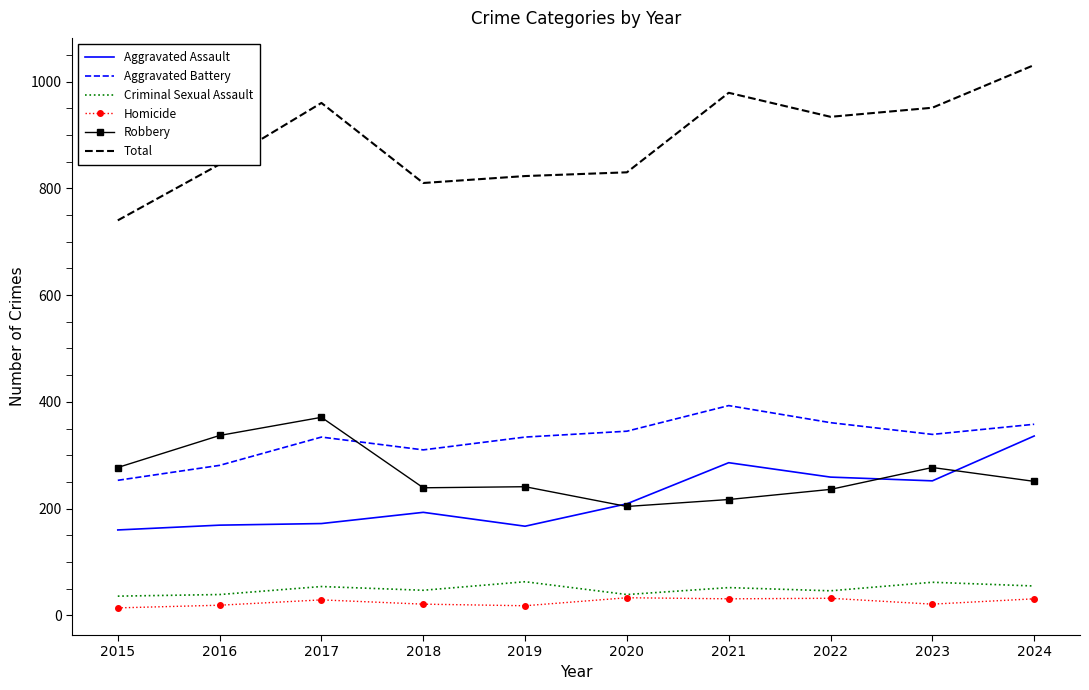

What is the approximate value of Homicide at 2017?

29